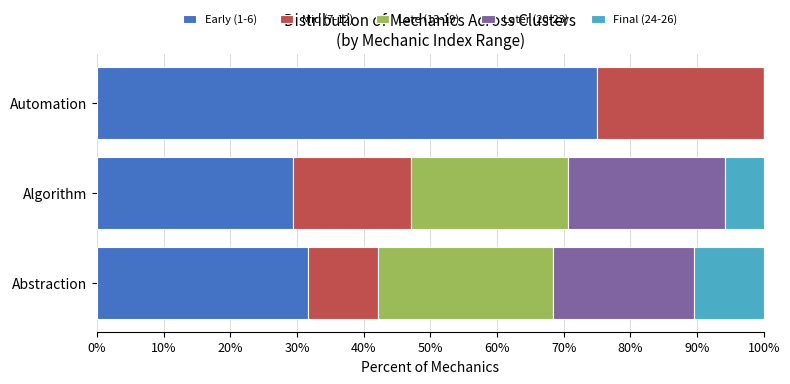

The value of Early (1-6) at Automation is 133.0. True or false?

False